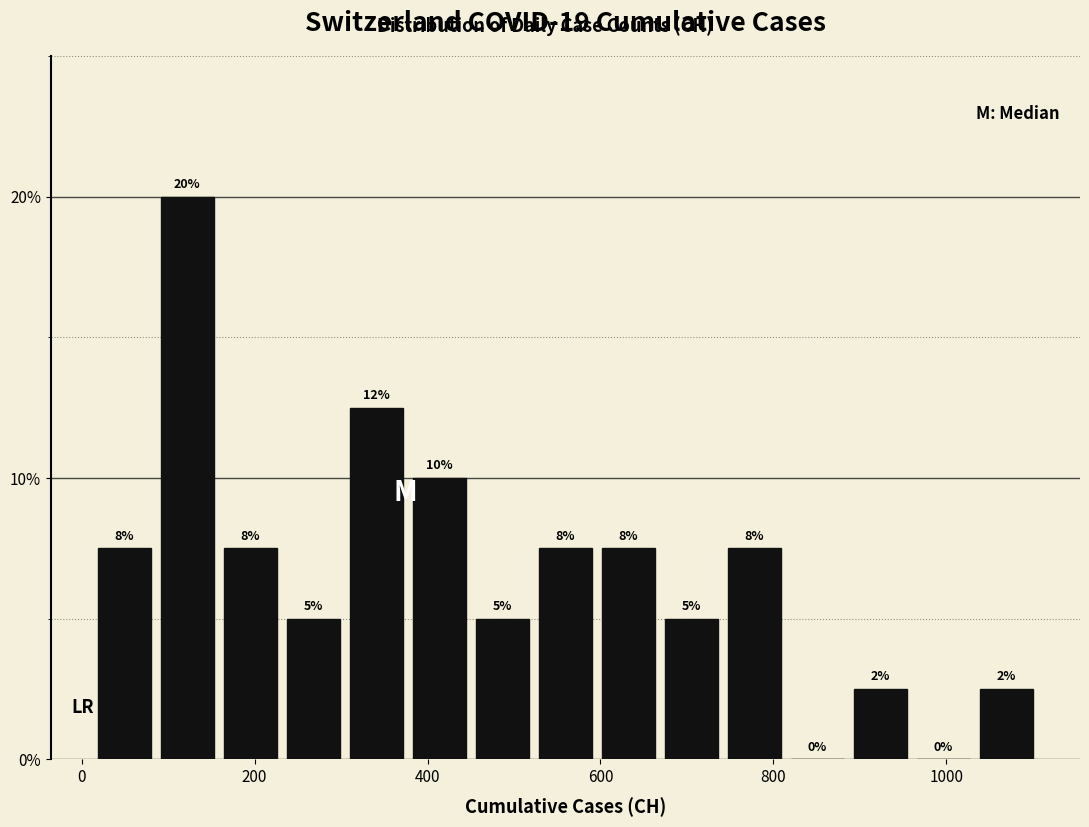

Around what value on the x-axis is the tallest bar? Give the approximate position of its centre, as read against the axis.

120